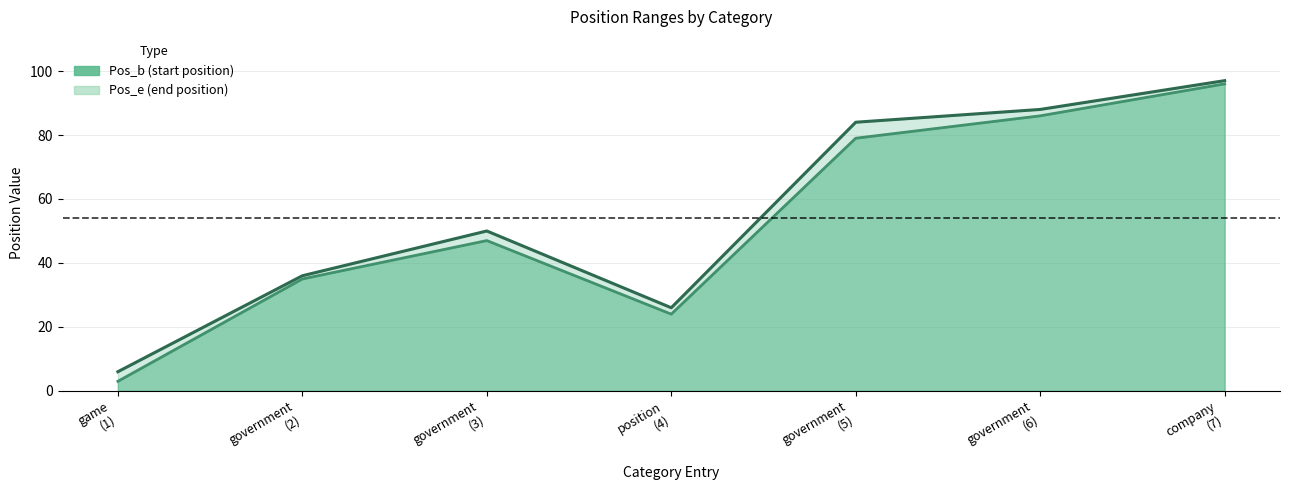

Reading left to right, what are all the values shown in this chart?

Pos_e line: game
(1)=6	government
(2)=36	government
(3)=50	position
(4)=26	government
(5)=84	government
(6)=88	company
(7)=97
Pos_b line: game
(1)=3	government
(2)=35	government
(3)=47	position
(4)=24	government
(5)=79	government
(6)=86	company
(7)=96